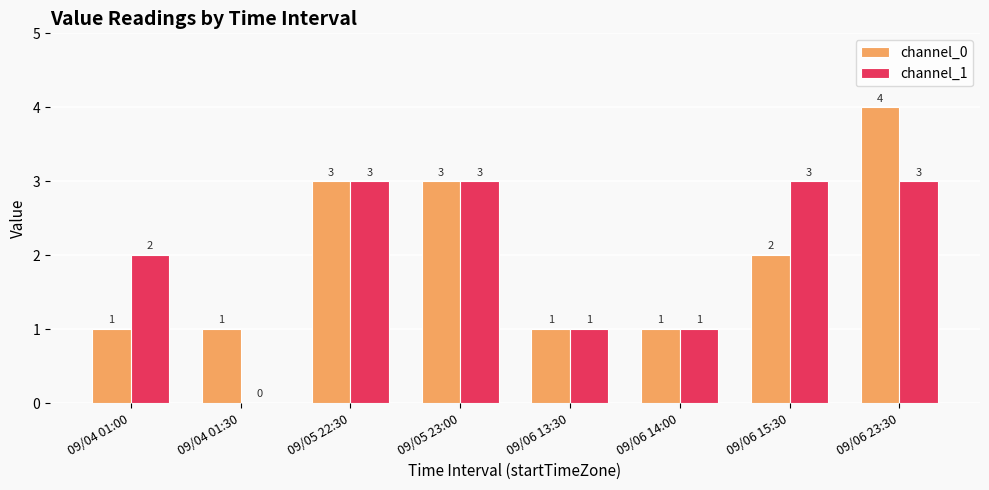

Is it true that channel_0 equals 1 at 09/06 14:00?

True